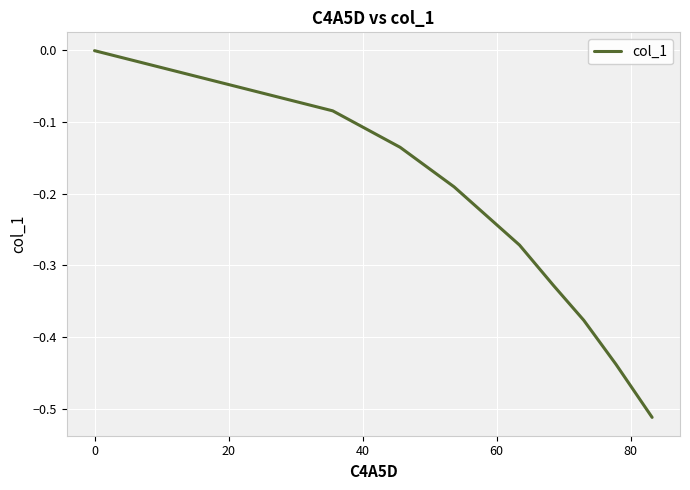

True or false: there are more than 1 points higher than both neighbors.

False